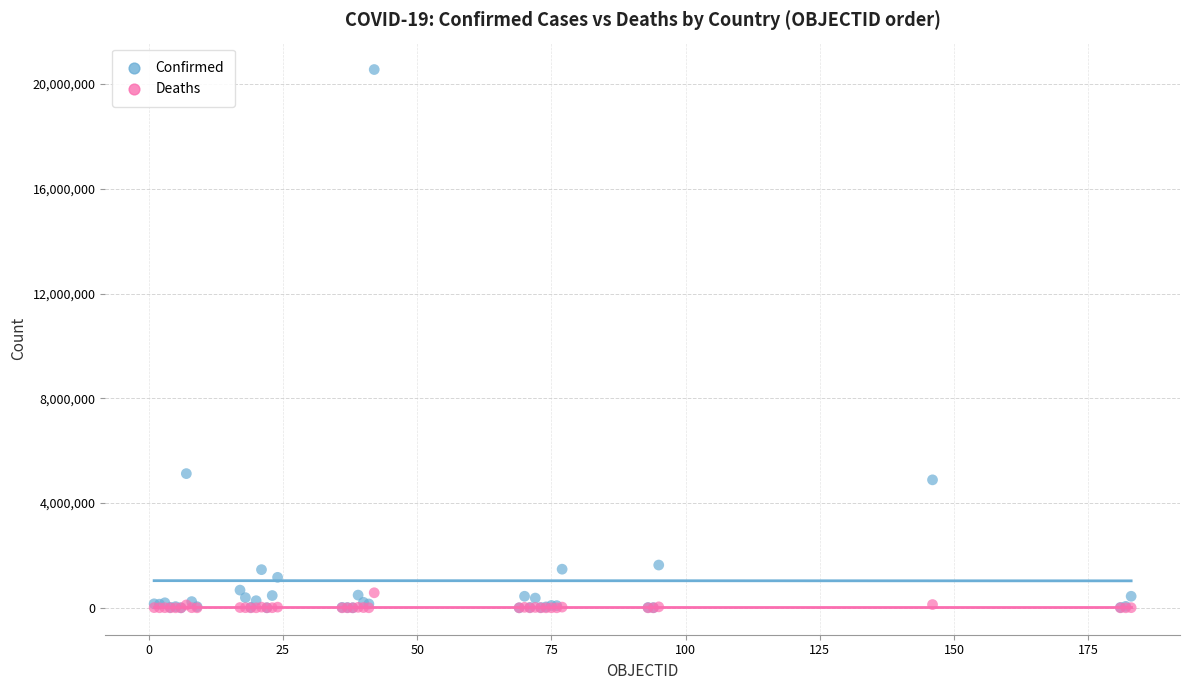

Across all series, what Y value is closest to 10278245?

5124963